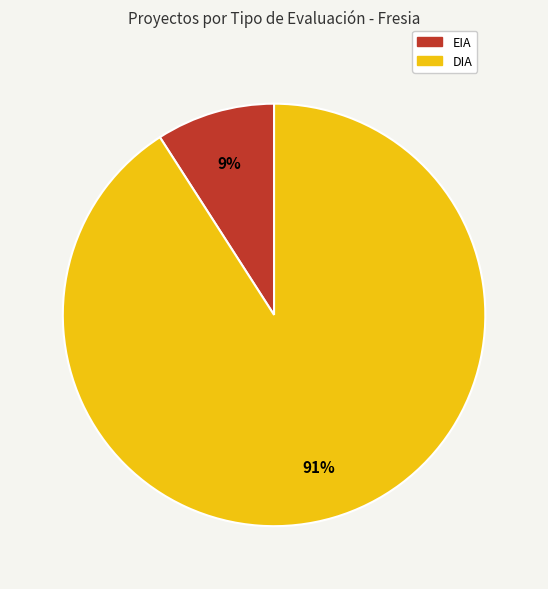

Count the number of slices in the pie.

2